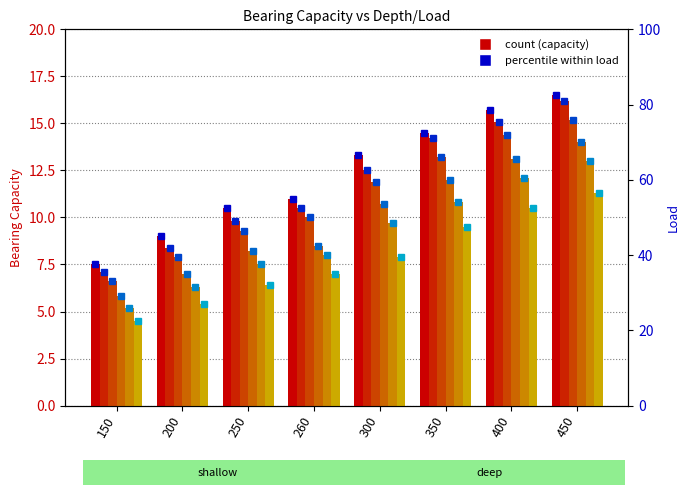

Which category has the lowest value across all series?

150